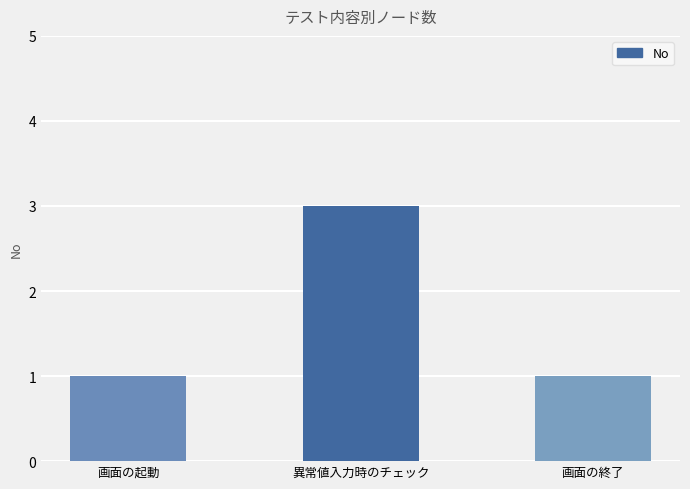

Which label corresponds to the largest value in the chart?

異常値入力時のチェック